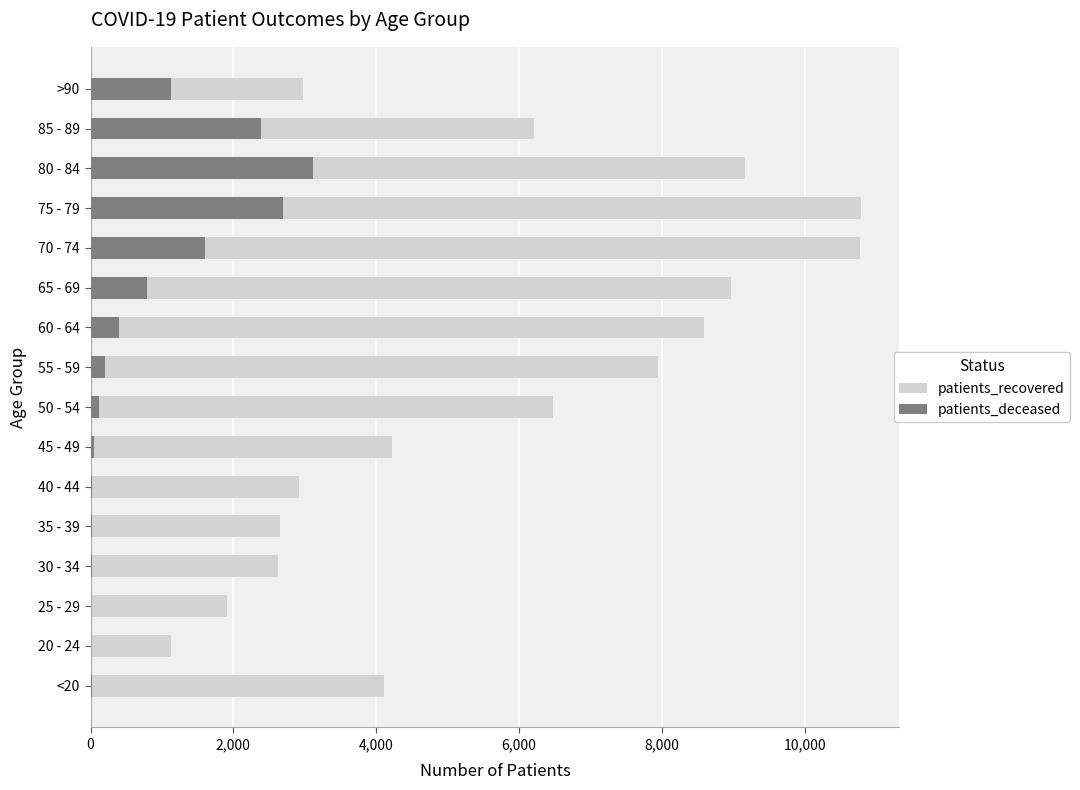

True or false: patients_deceased has a value of 117 at 50 - 54.

True